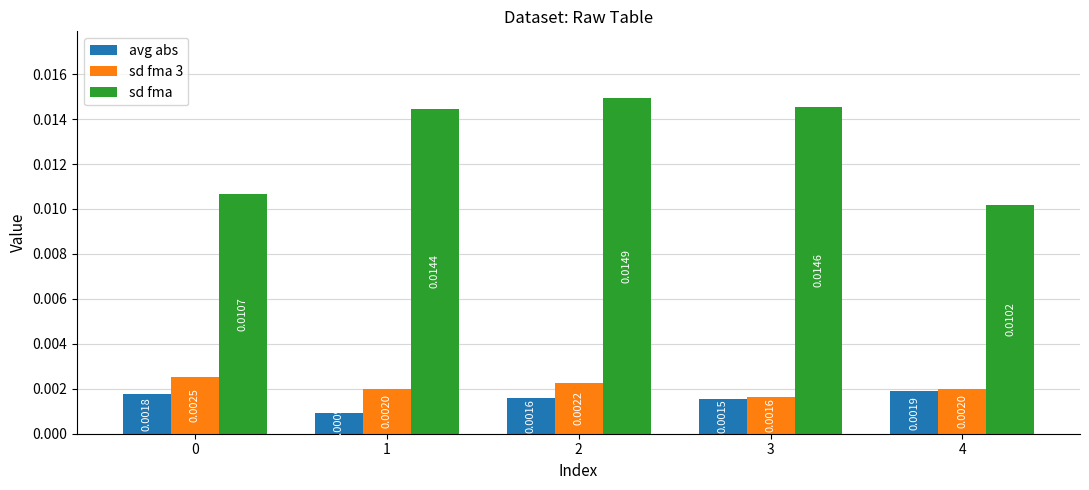

Which series has the widest spread of values?

sd fma